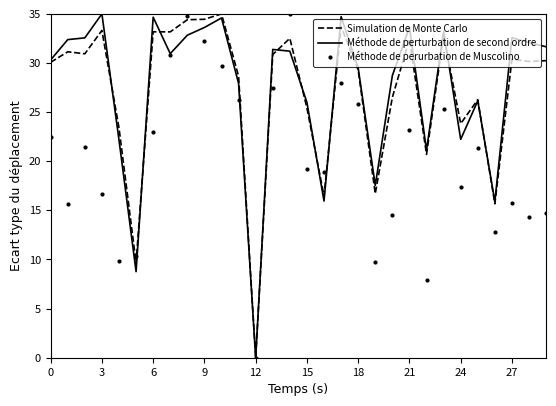

Count the number of data series in this chart.

3